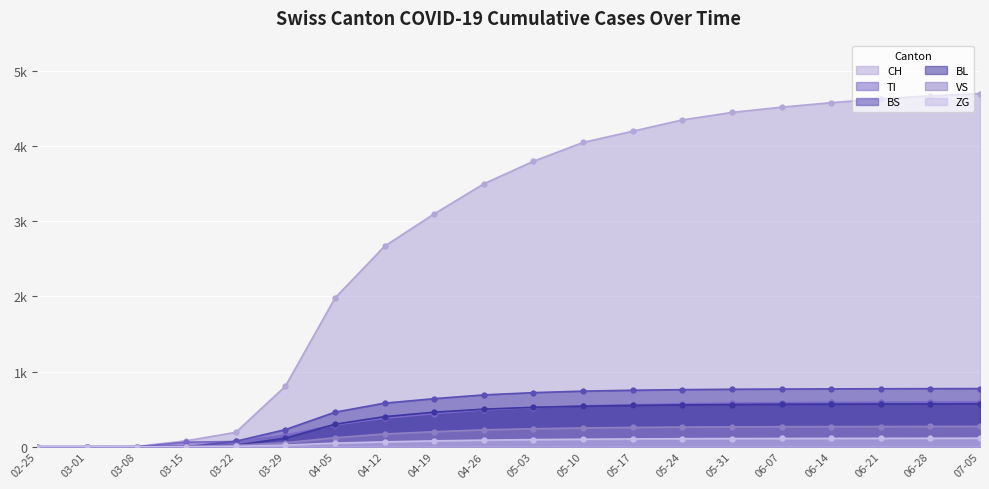

At how many categories does at least one series exceed 1146?

14